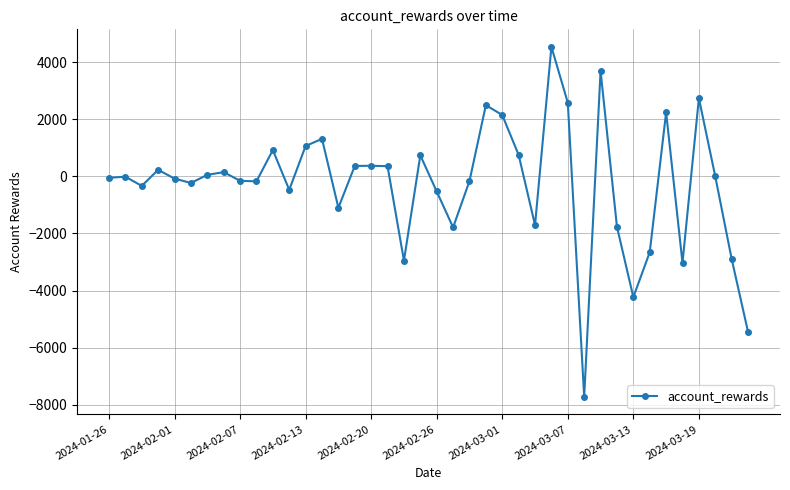

Does the chart have visible grid lines?

Yes